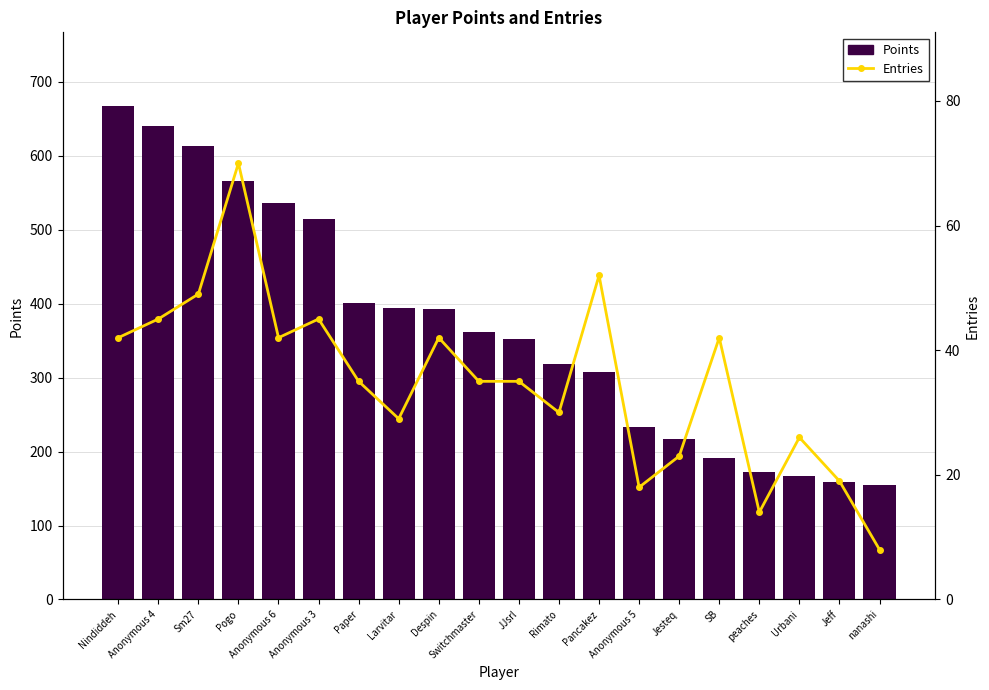

Is the value of Points at Anonymous 6 greater than the value of Entries at Jeff?

Yes